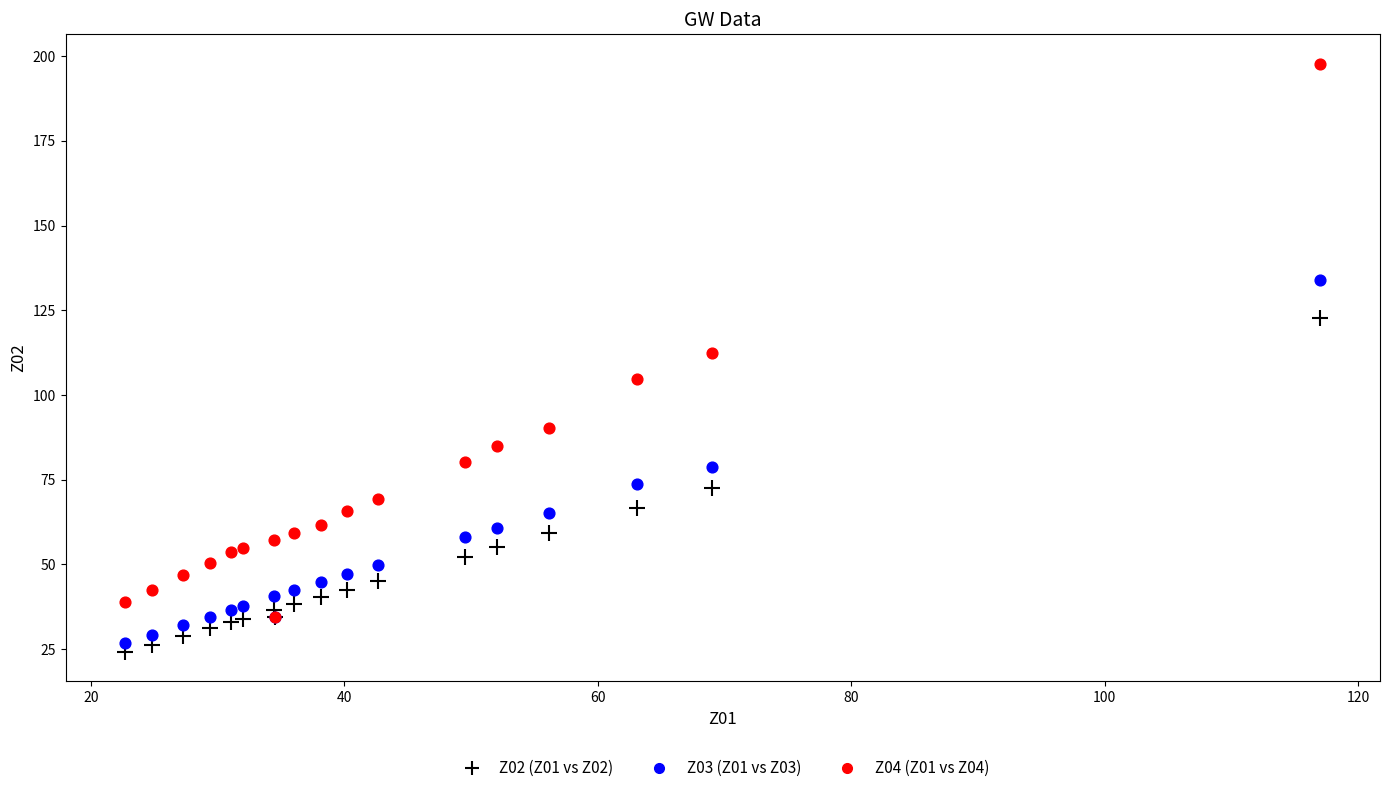

Across all series, what Y value is closest to 110?

112.3